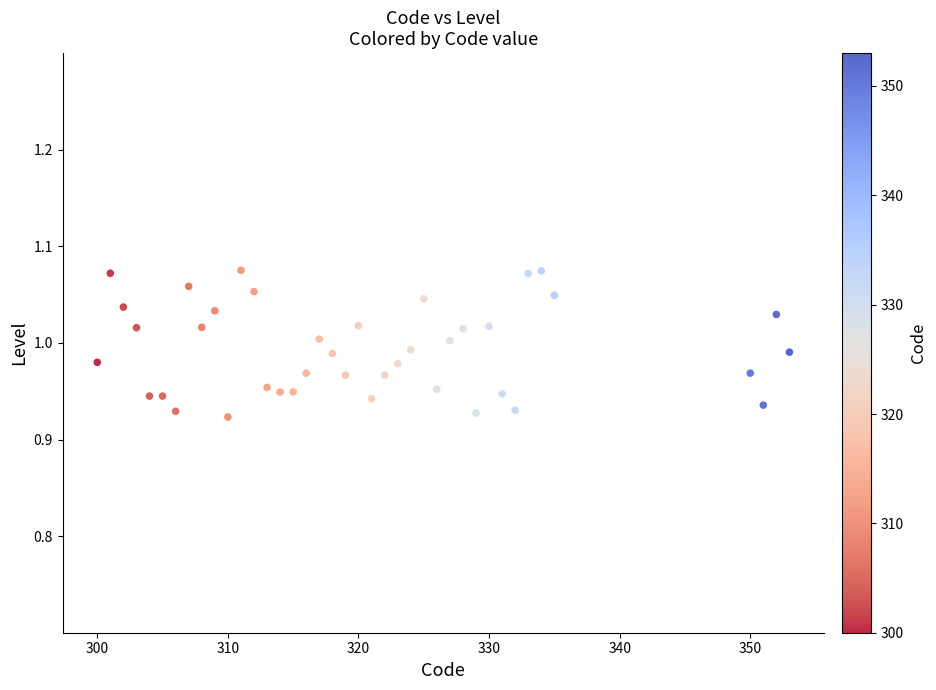

What is the range of X values (max minus min)?

53.0